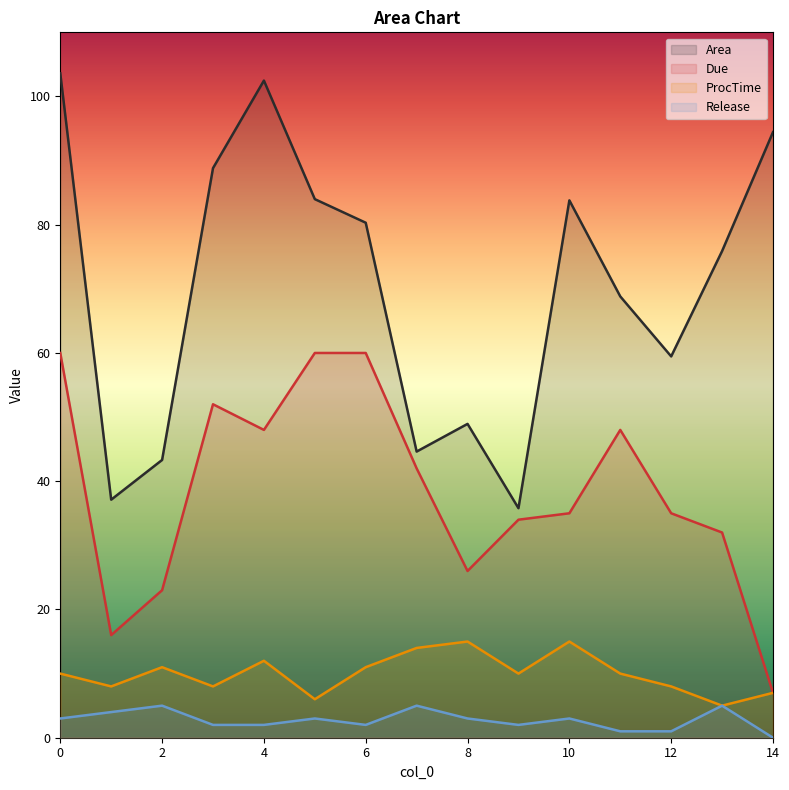

Which series has the largest total across all categories?

Area